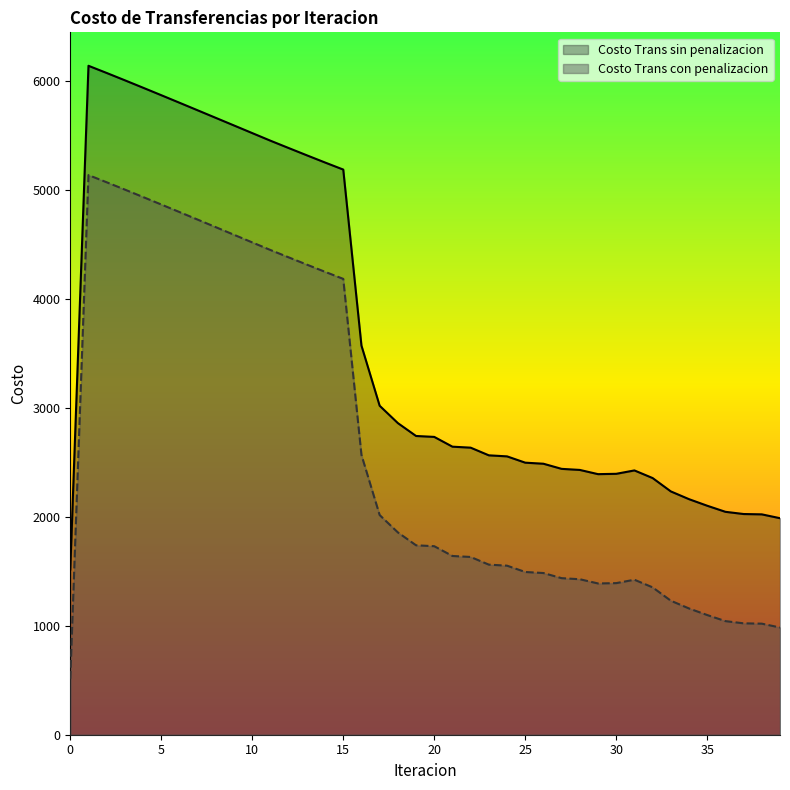

Which category has the highest value in the Costo Trans con penalizacion series?

1